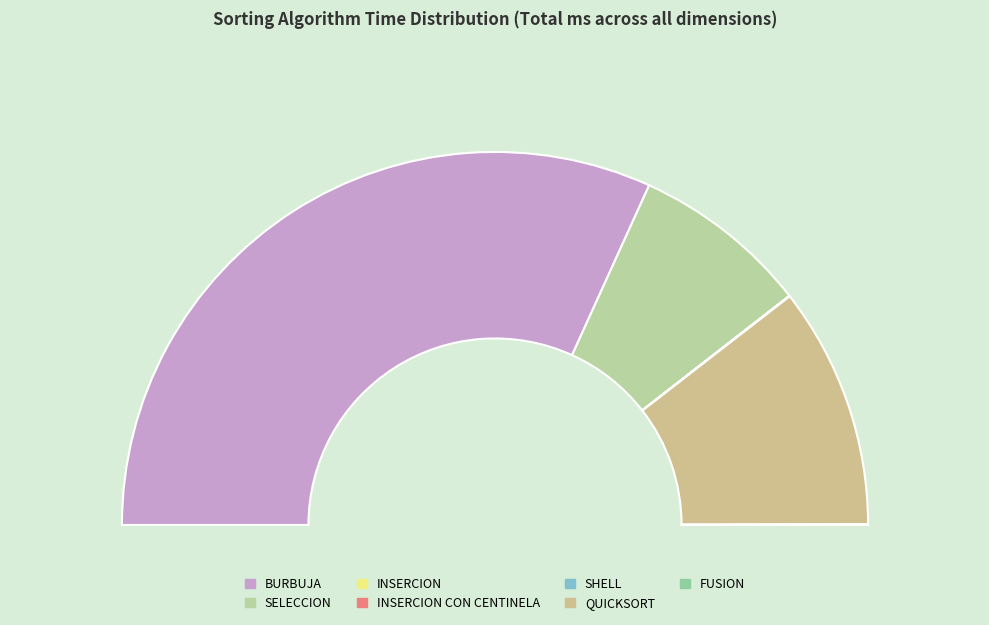

Count the number of slices in the pie.

7